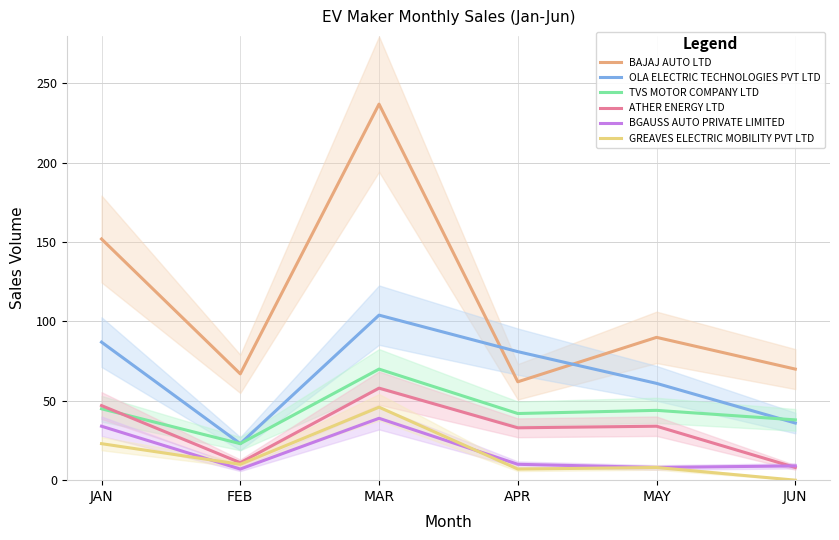

True or false: BAJAJ AUTO LTD has more than 0 points higher than both neighbors.

True